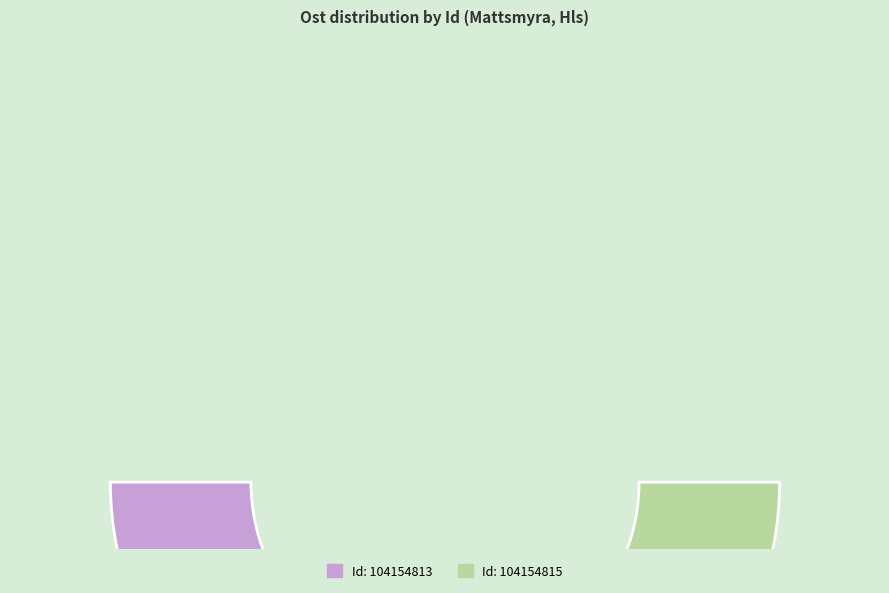

Which slice is the largest?

104154815